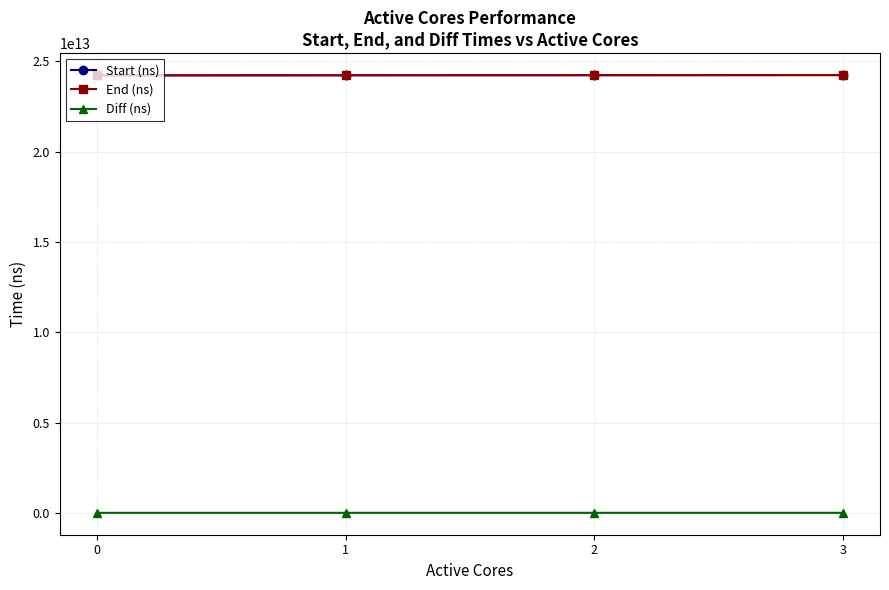

What is the difference between the second highest and minimum values in the End (ns) series?

10605553957